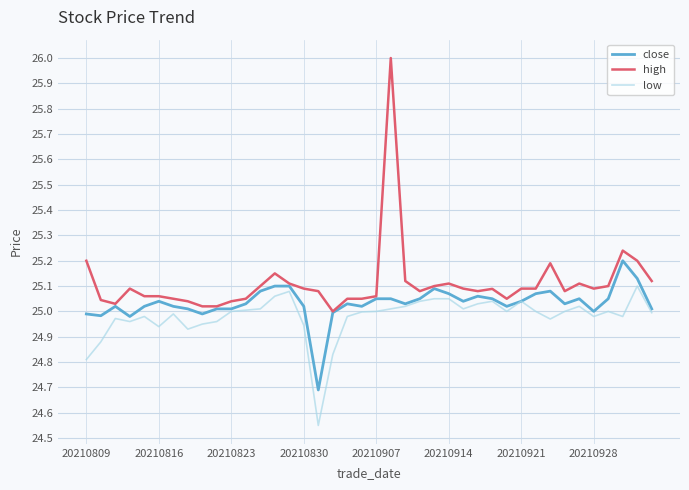

List the series in order of their peak value, highest first.

high, close, low